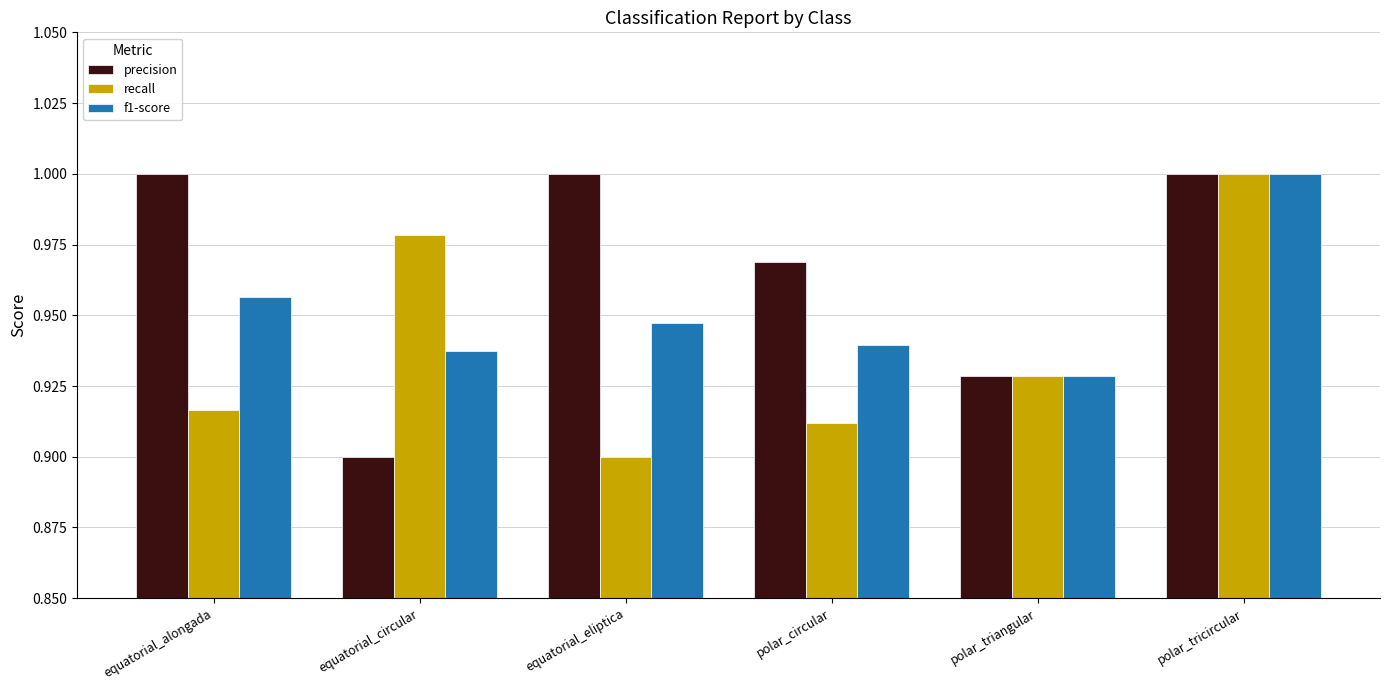

Which category has the highest value in the recall series?

polar_tricircular